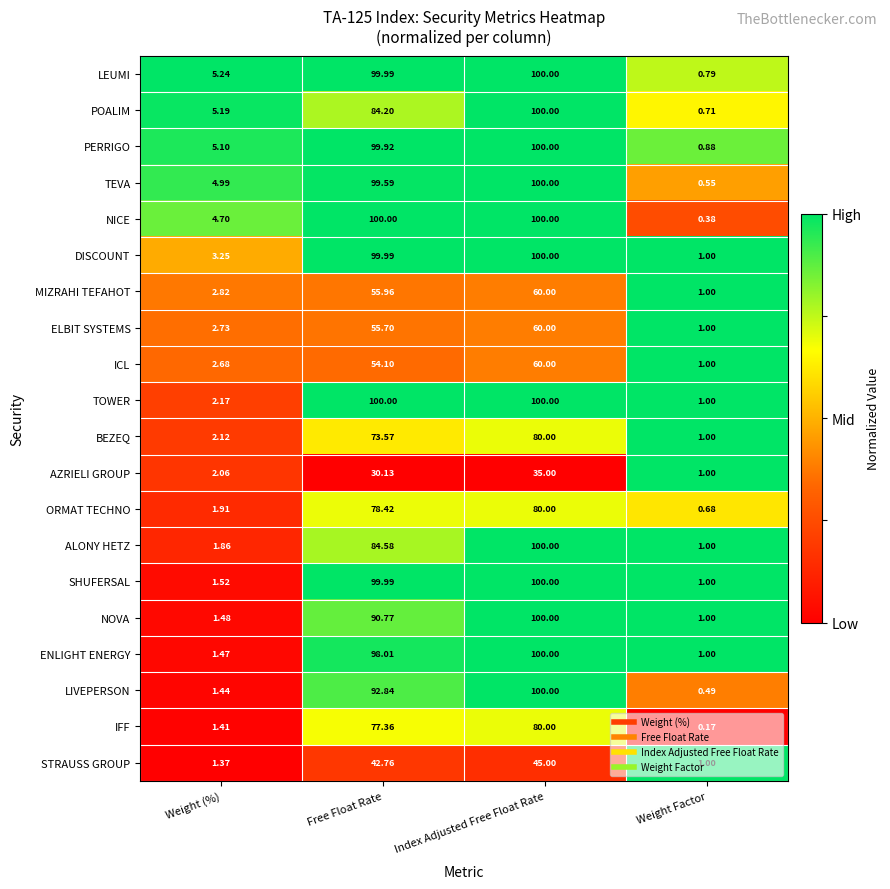

What is the total value across all series at Weight (%)?

55.5